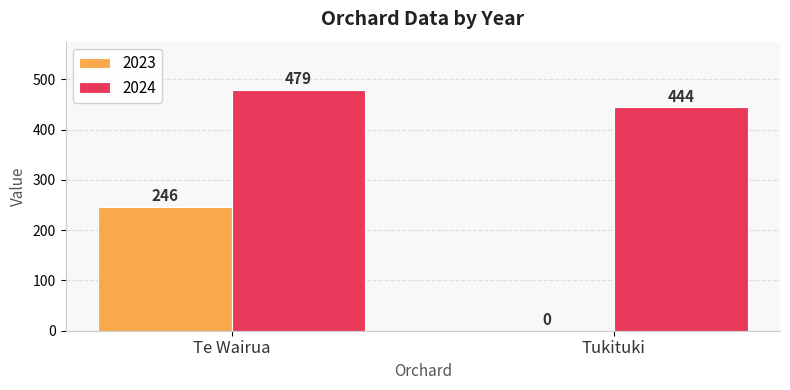

True or false: 2024 has a value of 444 at Tukituki.

True